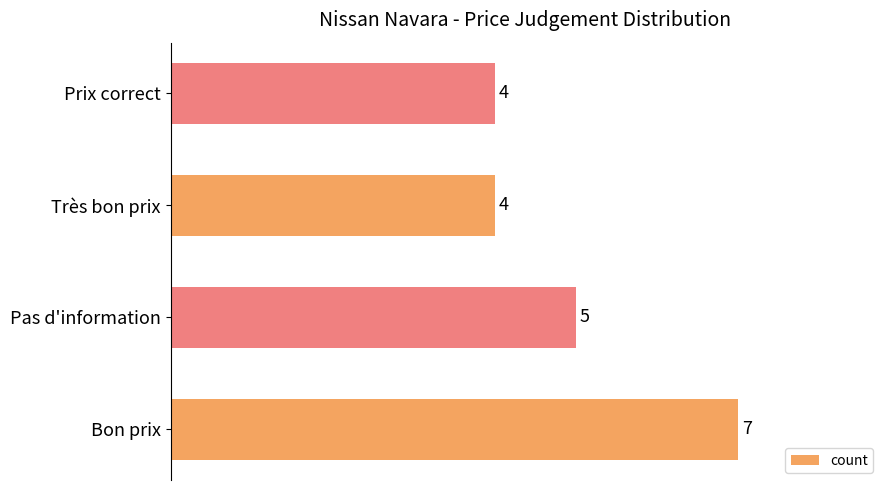

Which label corresponds to the largest value in the chart?

Bon prix